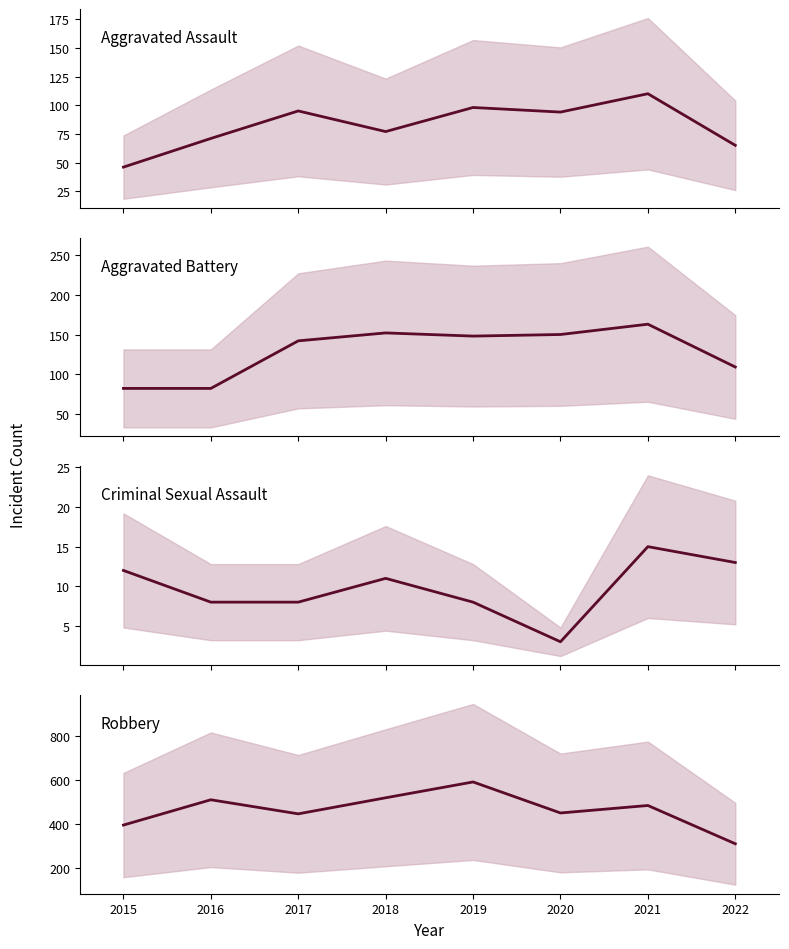

Count the number of categories in the chart.

8